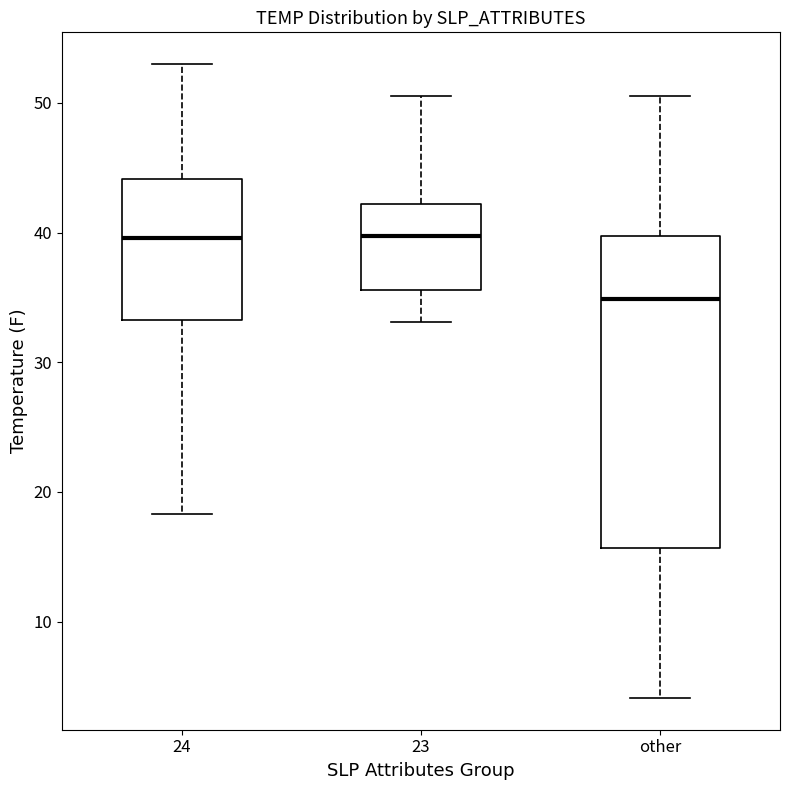

Which box has the lowest median line?

other